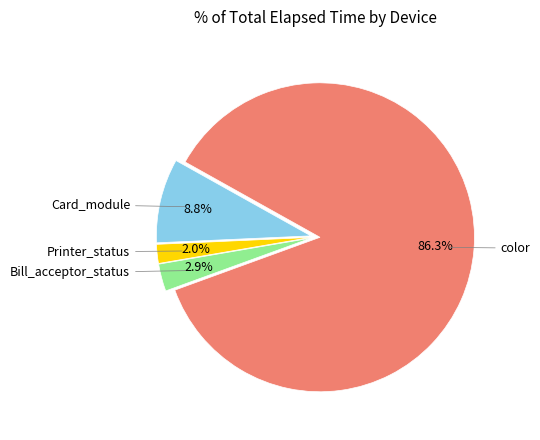

To the nearest percent, what is the difference between the largest and smallest slice percentages?

84%